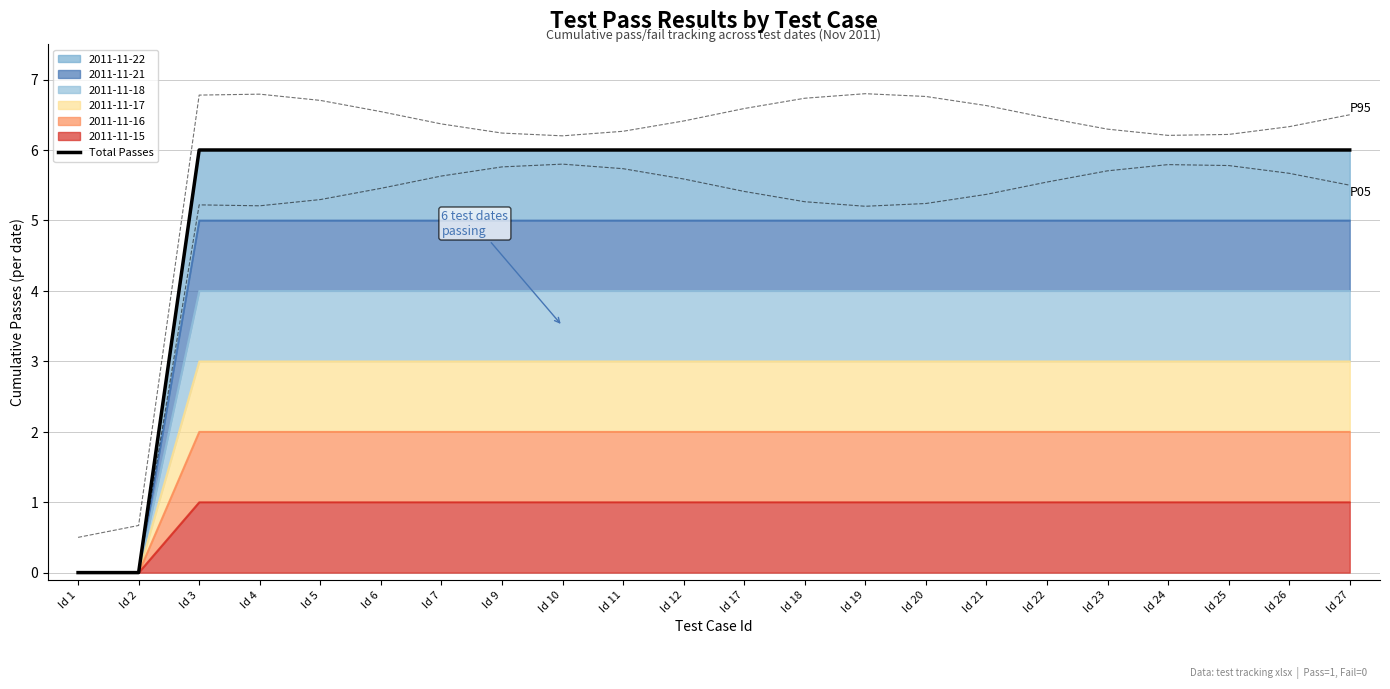

Rank the series at Id 4 from highest to lowest value.

Upper bound, Total Passes, Lower bound